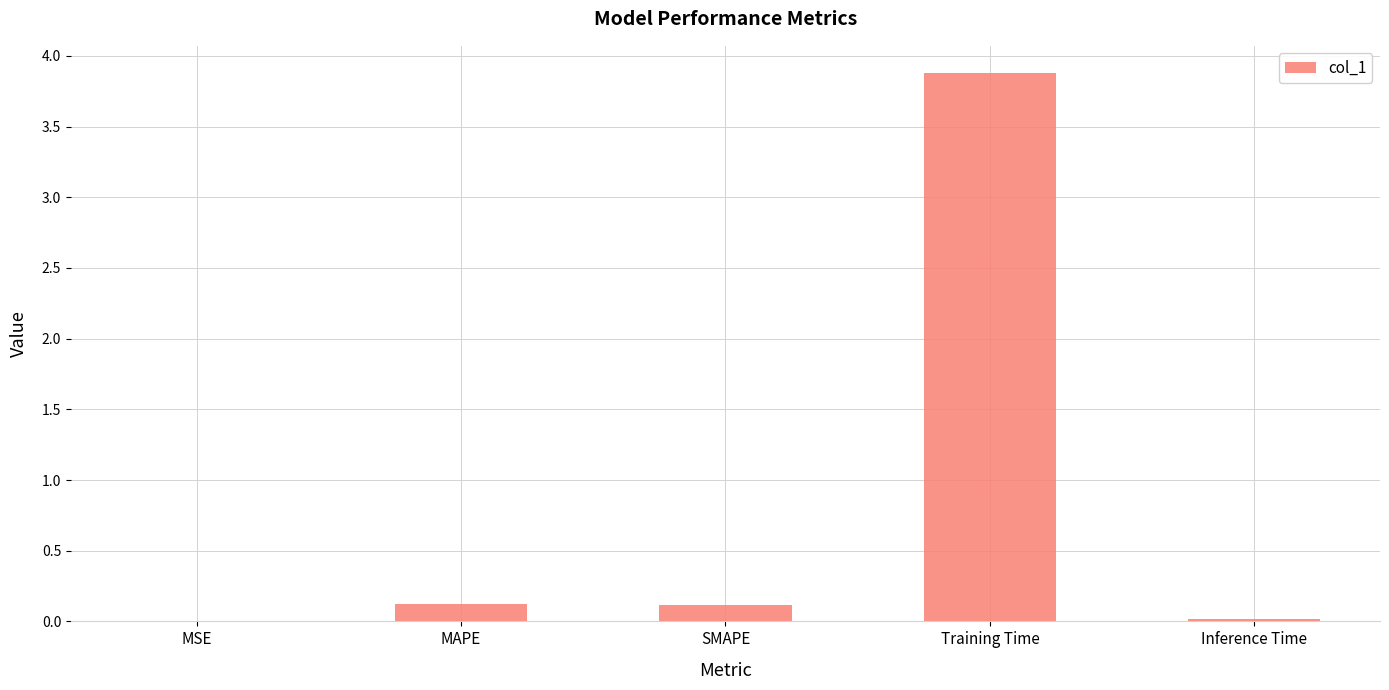

The chart shows a value of 3.9 at Training Time. True or false?

True